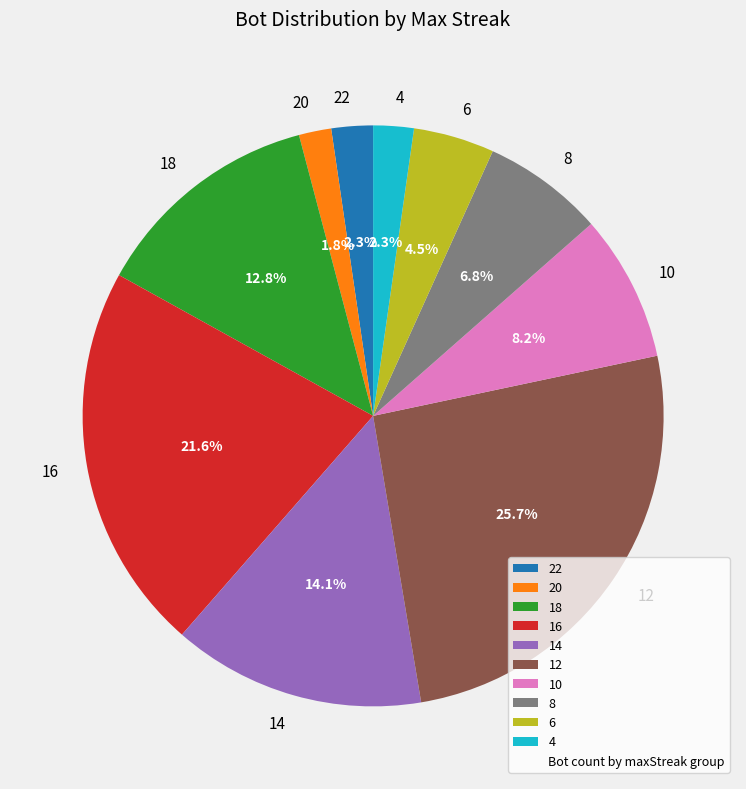

Approximately how many times larger is the value at 18 compared to 8?

1.9